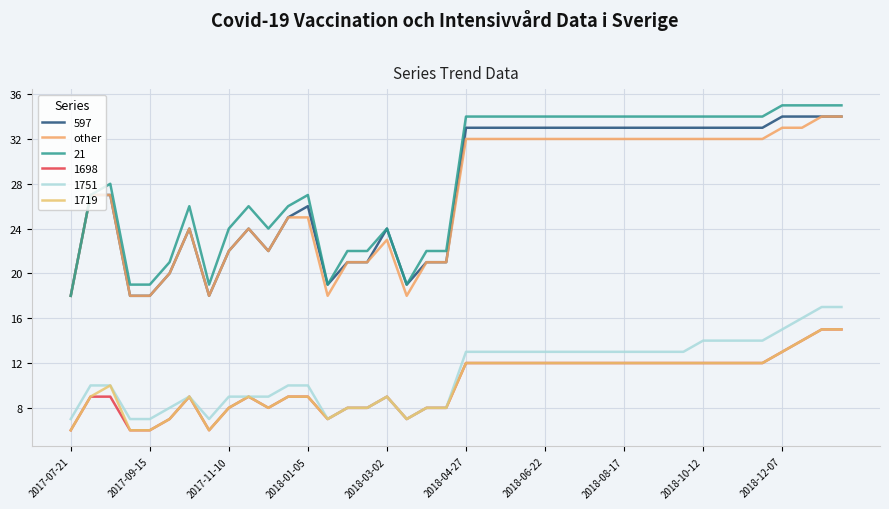

Does the chart have visible grid lines?

Yes